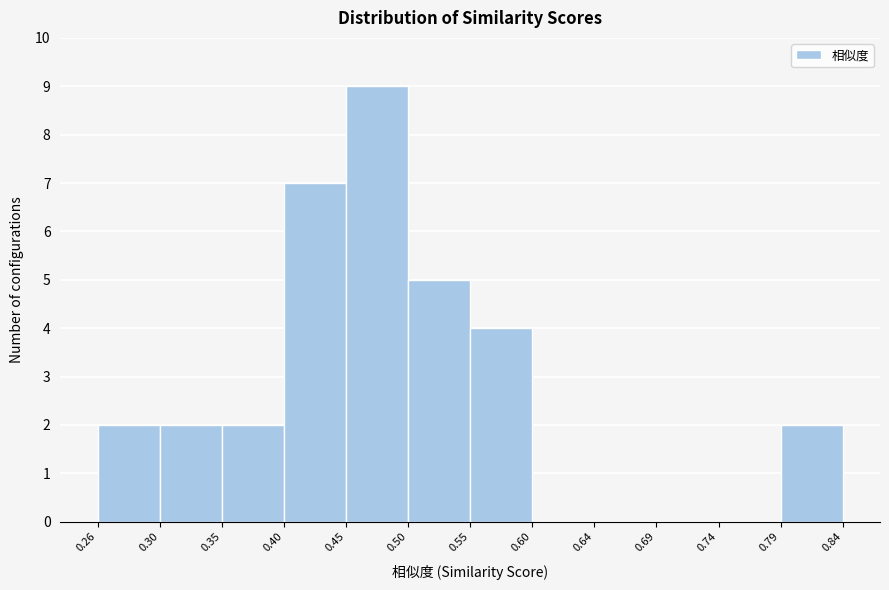

Over which range of the x-axis is the bar tallest?

0.45 to 0.50